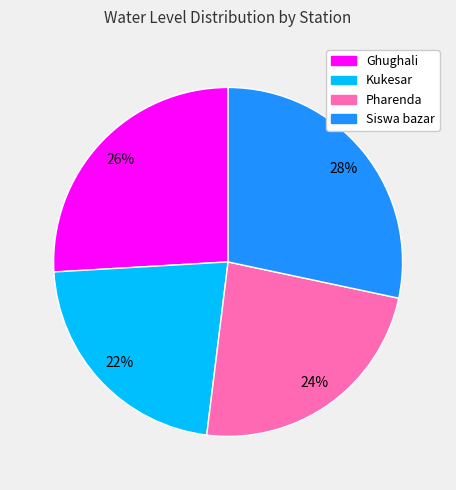

Combined, do Ghughali and Kukesar account for over 50%?

No